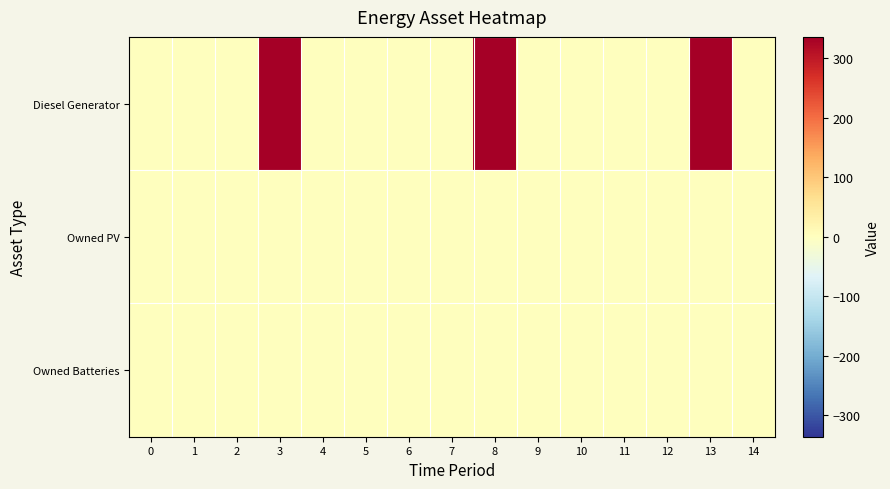

Which series has the largest range (max minus min)?

Diesel Generator